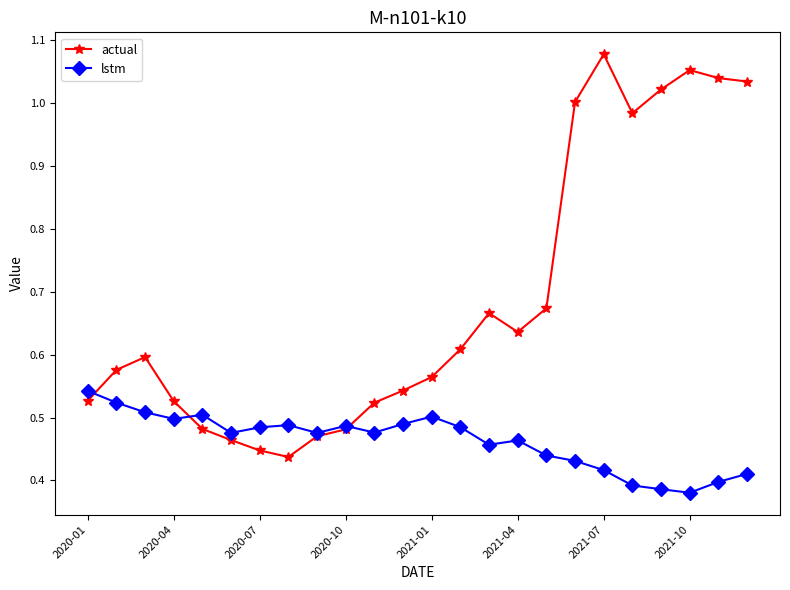

True or false: actual has more than 0 interior local peaks.

True